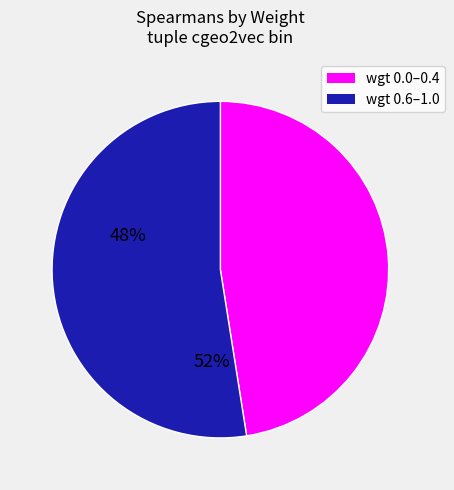

Does any single category account for the majority?

Yes